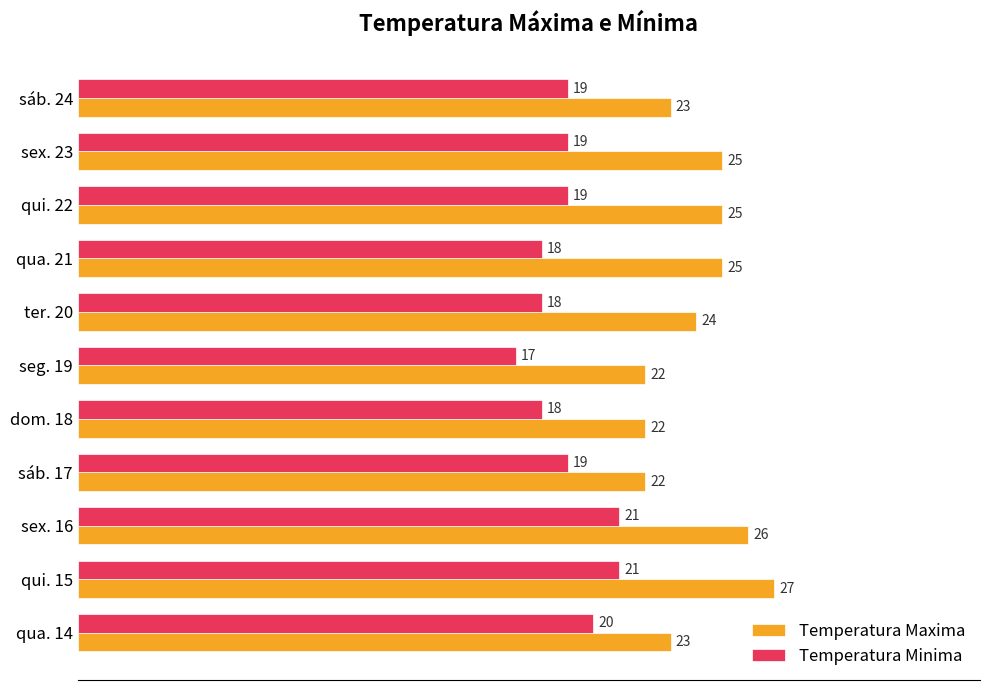

True or false: Temperatura Minima has a value of 21 at sex. 16.

True